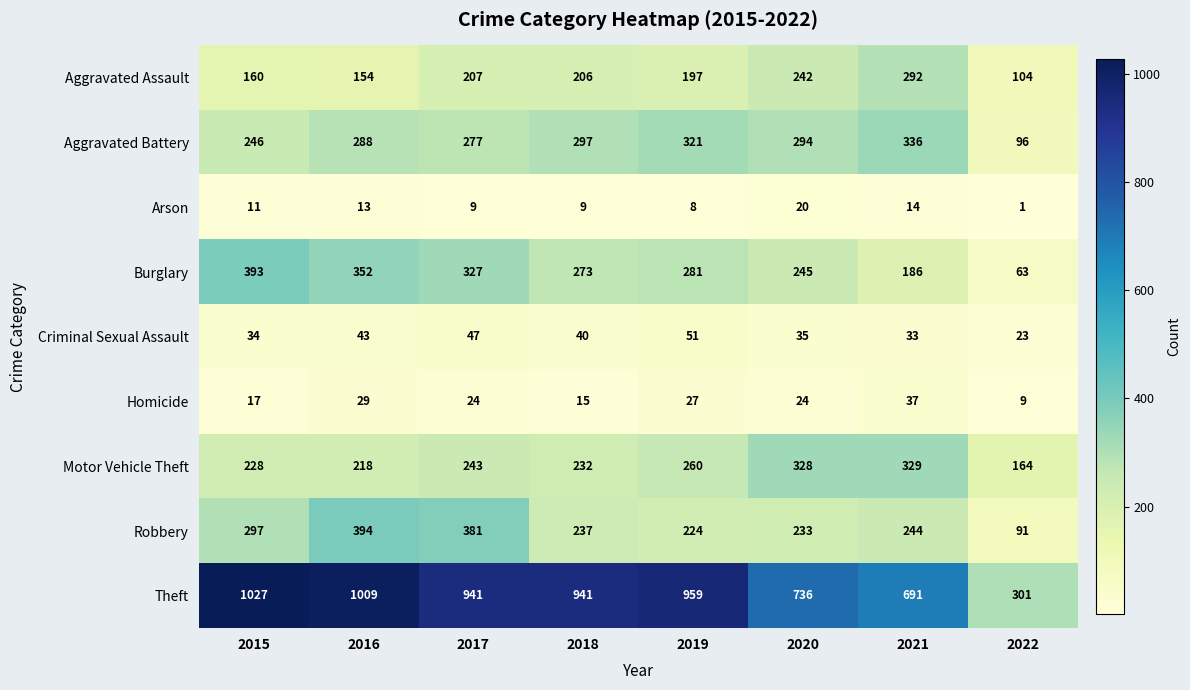

The value of Arson at 2017 is 9. True or false?

True